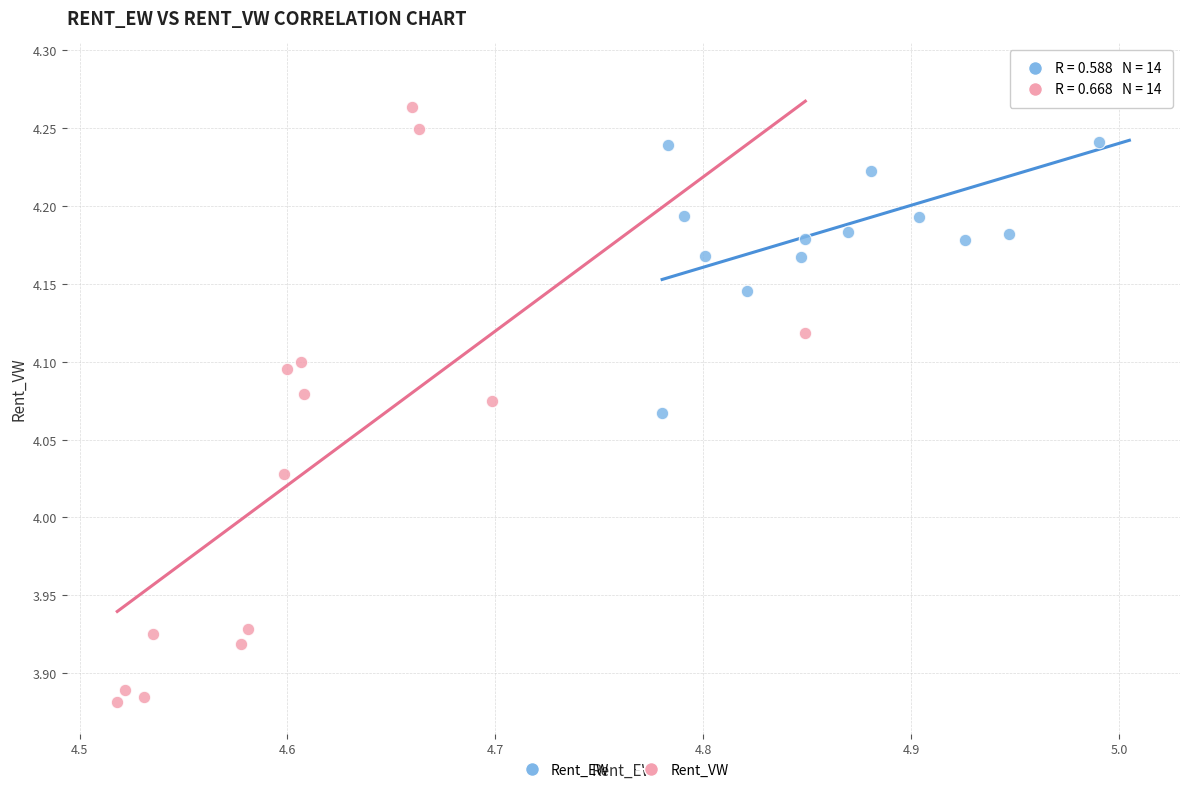

Which series contains the lowest Y value?

Rent_VW